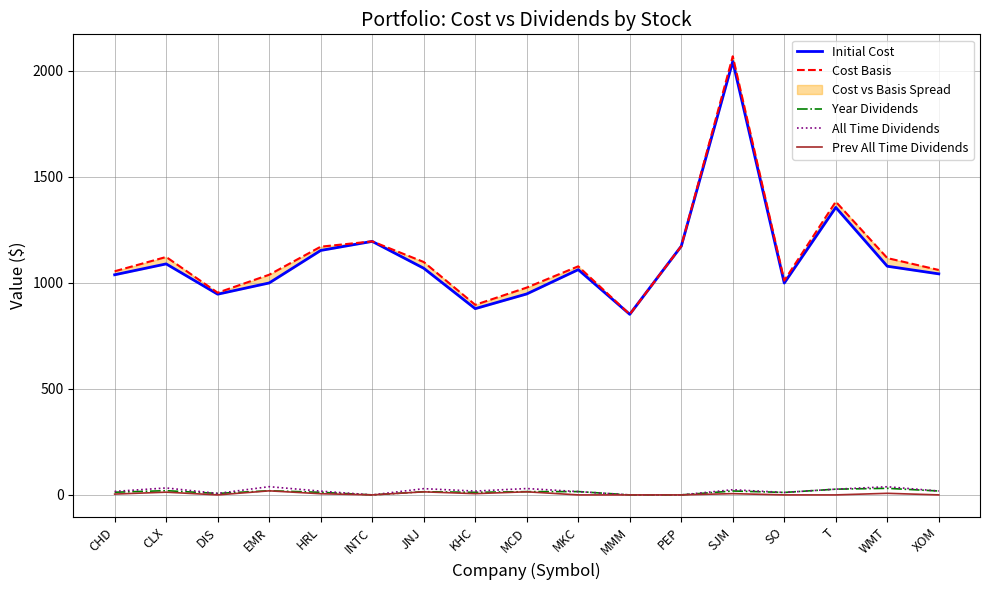

What is the label of the 9th point from the right?

MCD